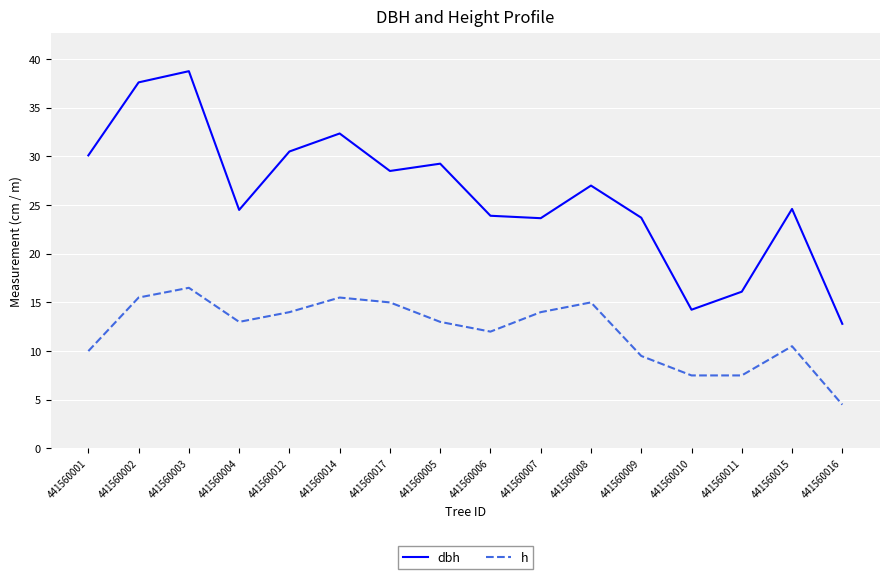

List the series in order of their peak value, highest first.

dbh, h